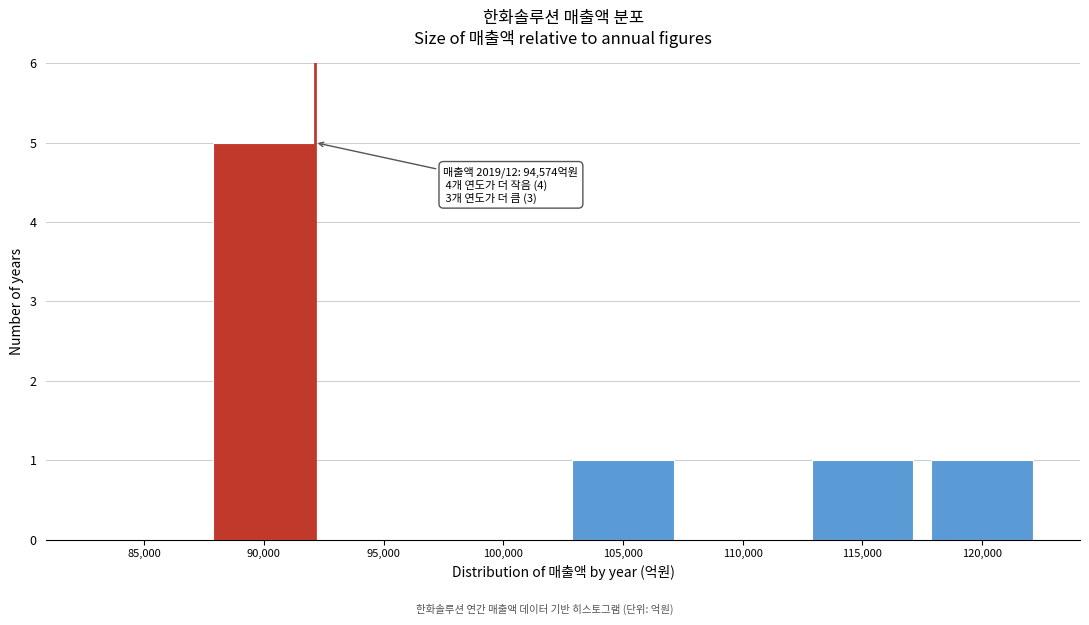

Reading right to left, extract all data points from this chart.

120,000=1	115,000=1	110,000=0	105,000=1	100,000=0	95,000=0	90,000=5	85,000=0